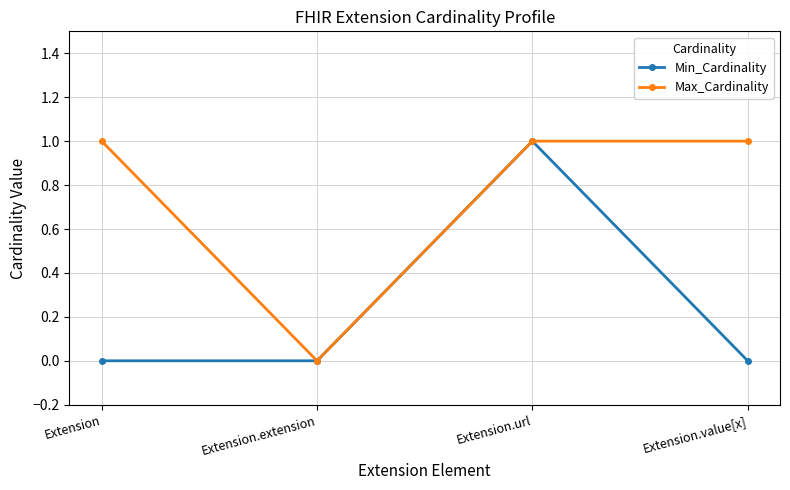

Reading left to right, list all the values displayed in this chart.

Min_Cardinality: Extension=0	Extension.extension=0	Extension.url=1	Extension.value[x]=0
Max_Cardinality: Extension=1	Extension.extension=0	Extension.url=1	Extension.value[x]=1